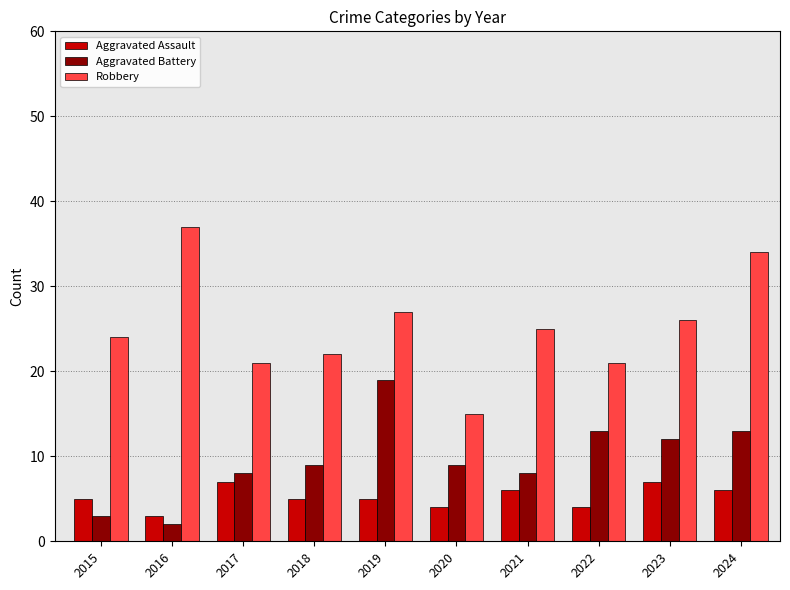

What are all the series names shown in the legend?

Aggravated Assault, Aggravated Battery, Robbery